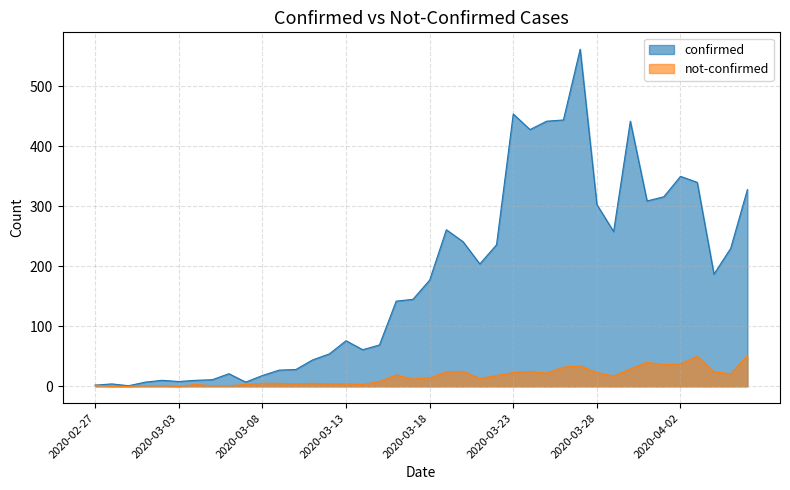

How many interior local peaks does the confirmed series have?

9